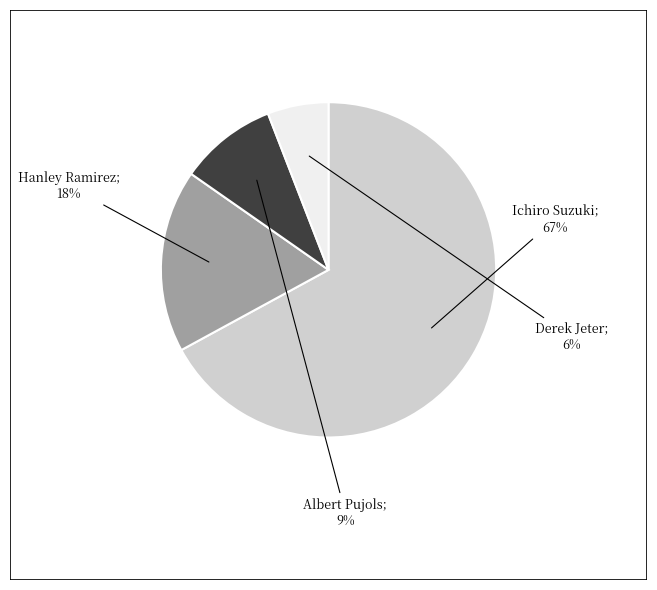

To the nearest percent, what is the average slice percentage?

25%